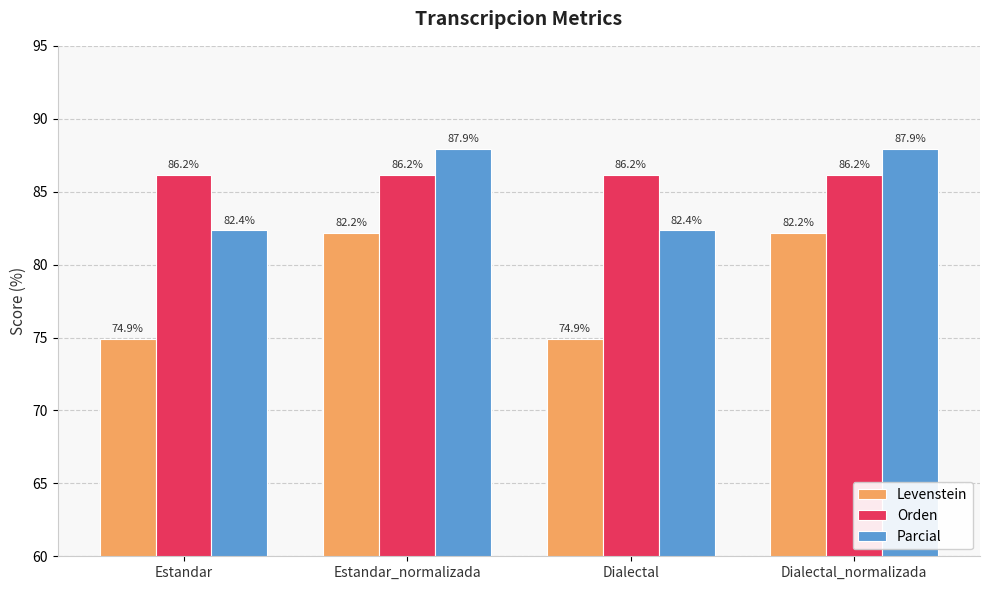

What is the lowest value of the Levenstein series?

74.9